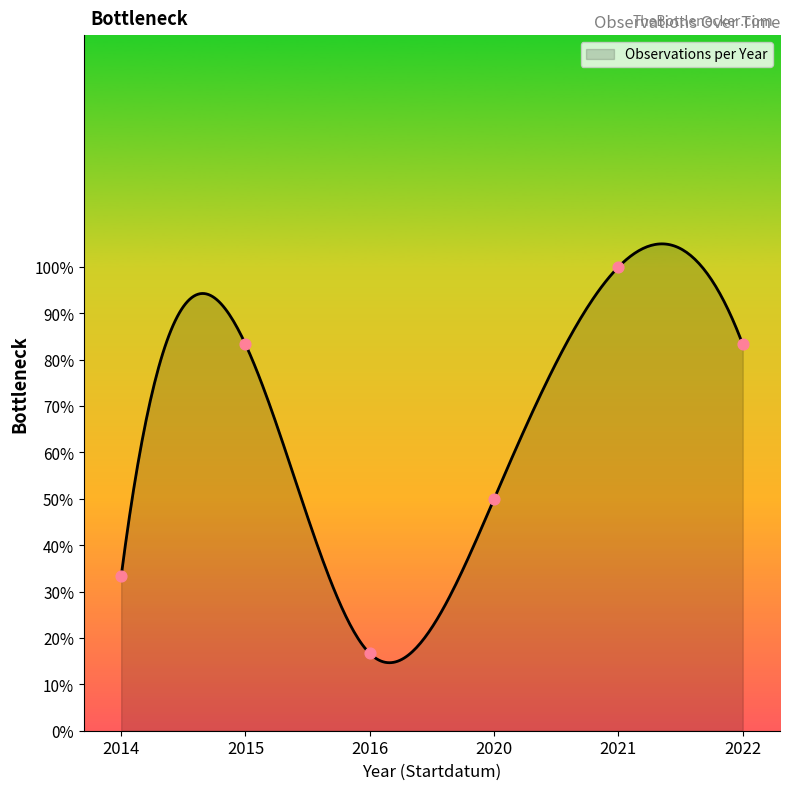

Which has a higher value, 2020 or 2021?

2021